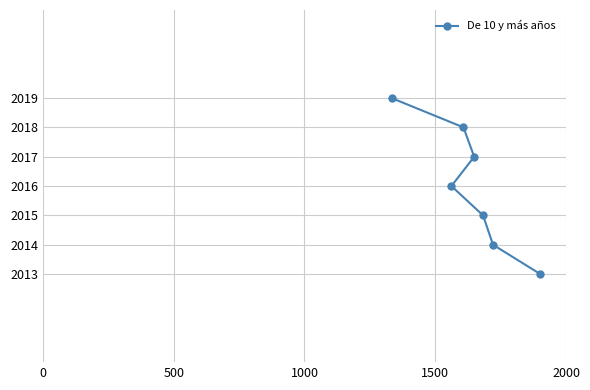

Is this an area chart (filled region under the line)?

No